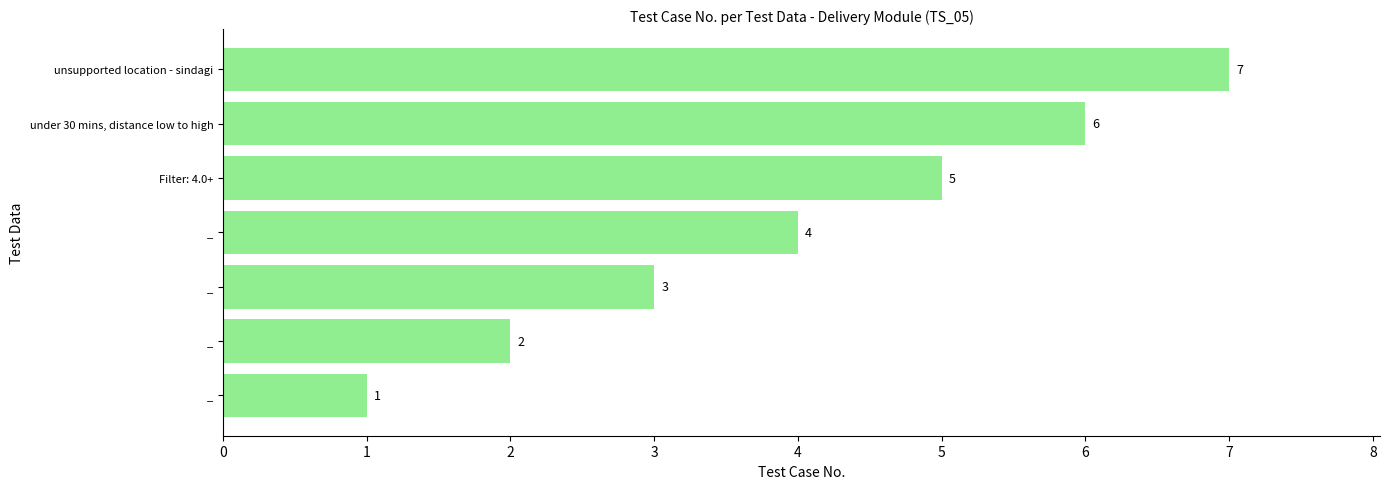

Are the bars horizontal?

Yes